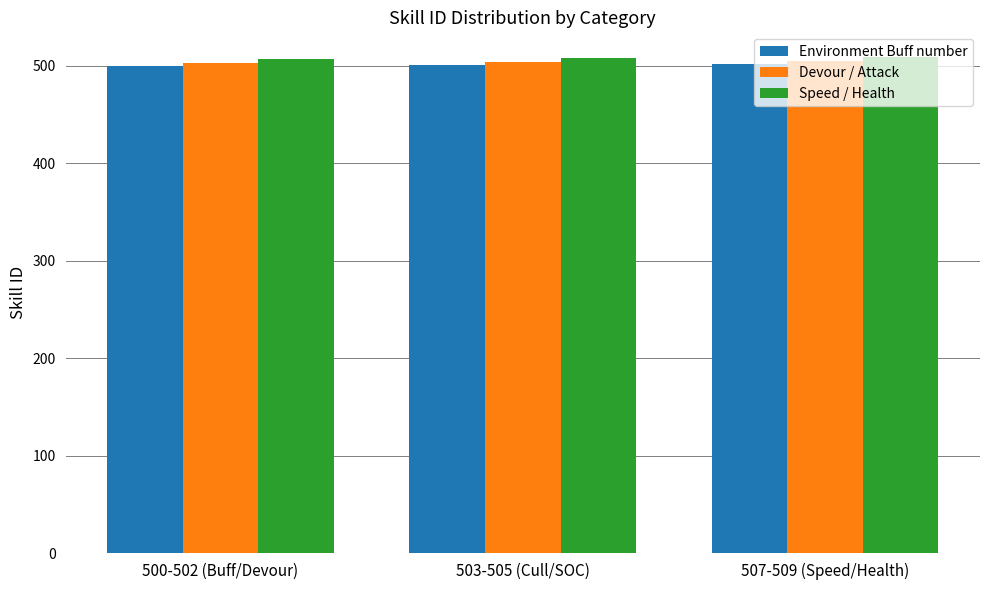

How many series are shown in this chart?

3